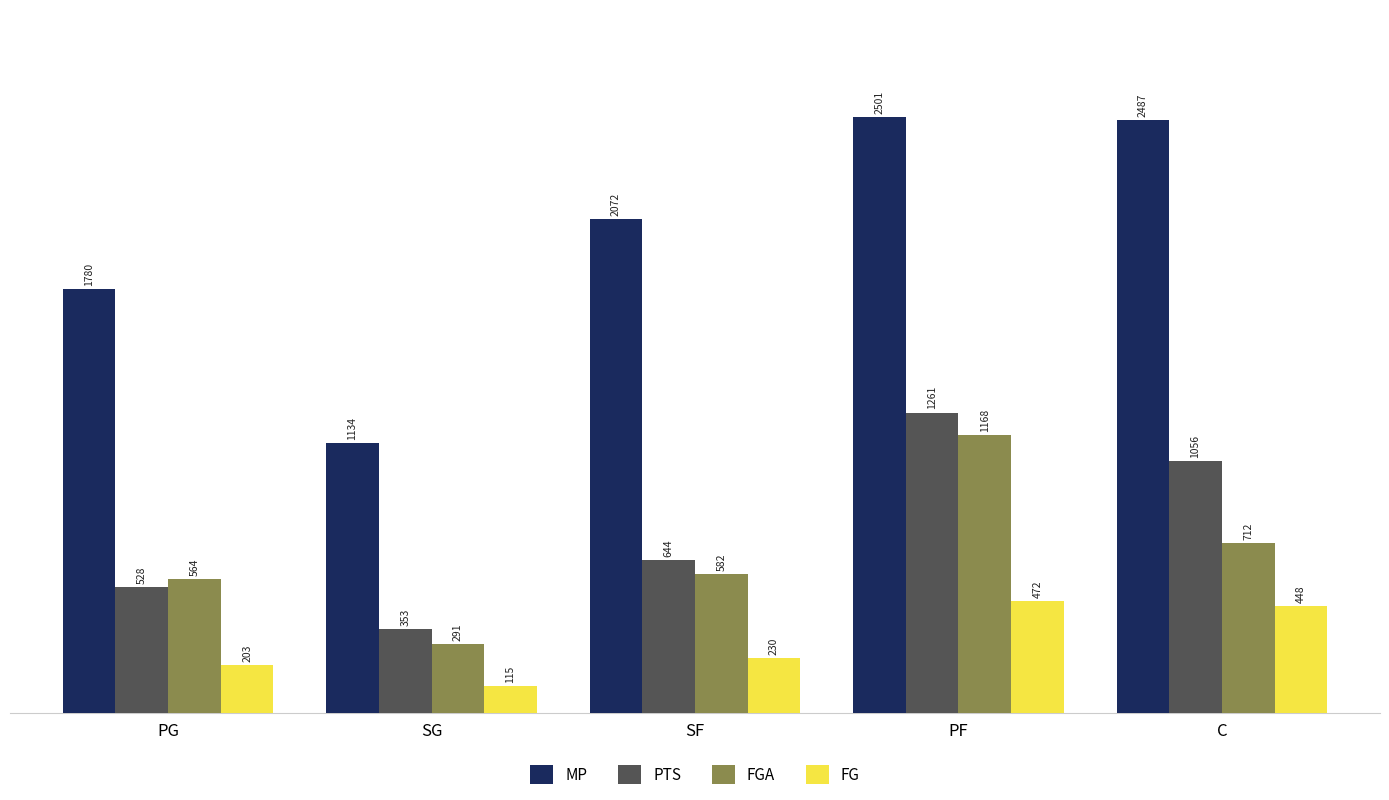

At which category does the chart reach its peak across all series?

PF